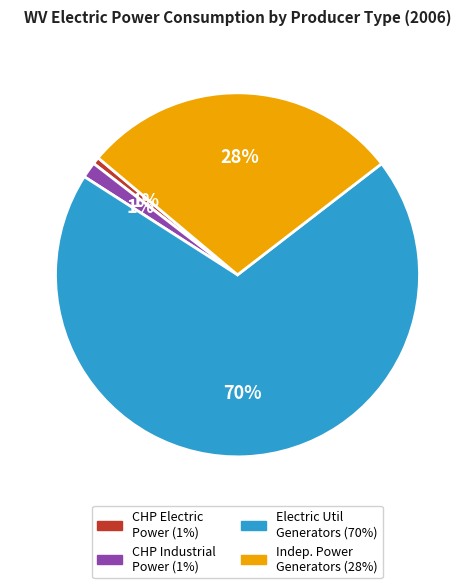

Is there any slice that represents more than half of the pie?

Yes